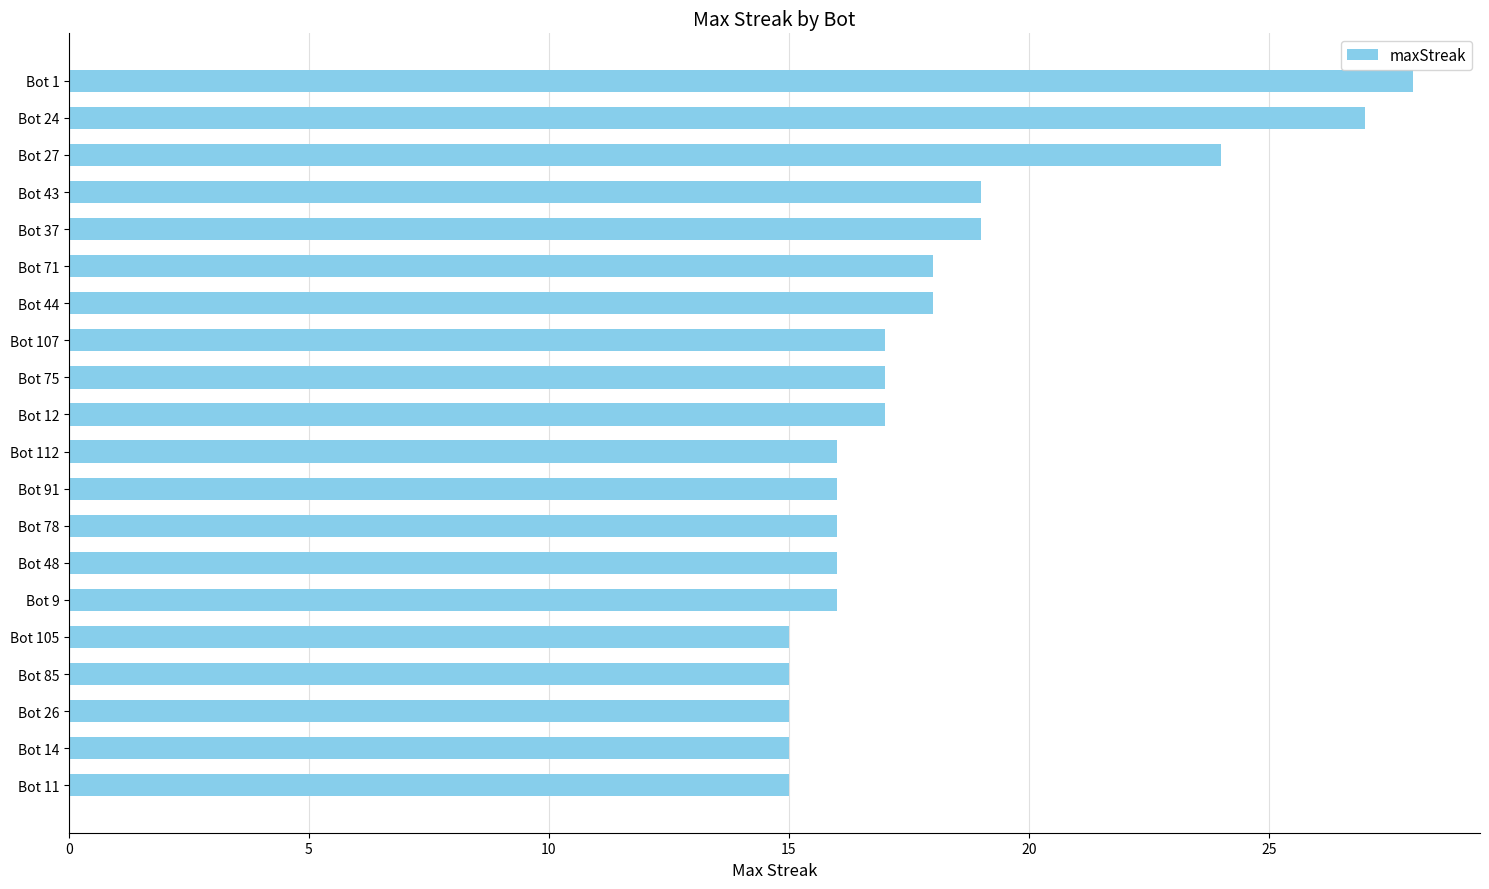

How many data points are less than 17?

10